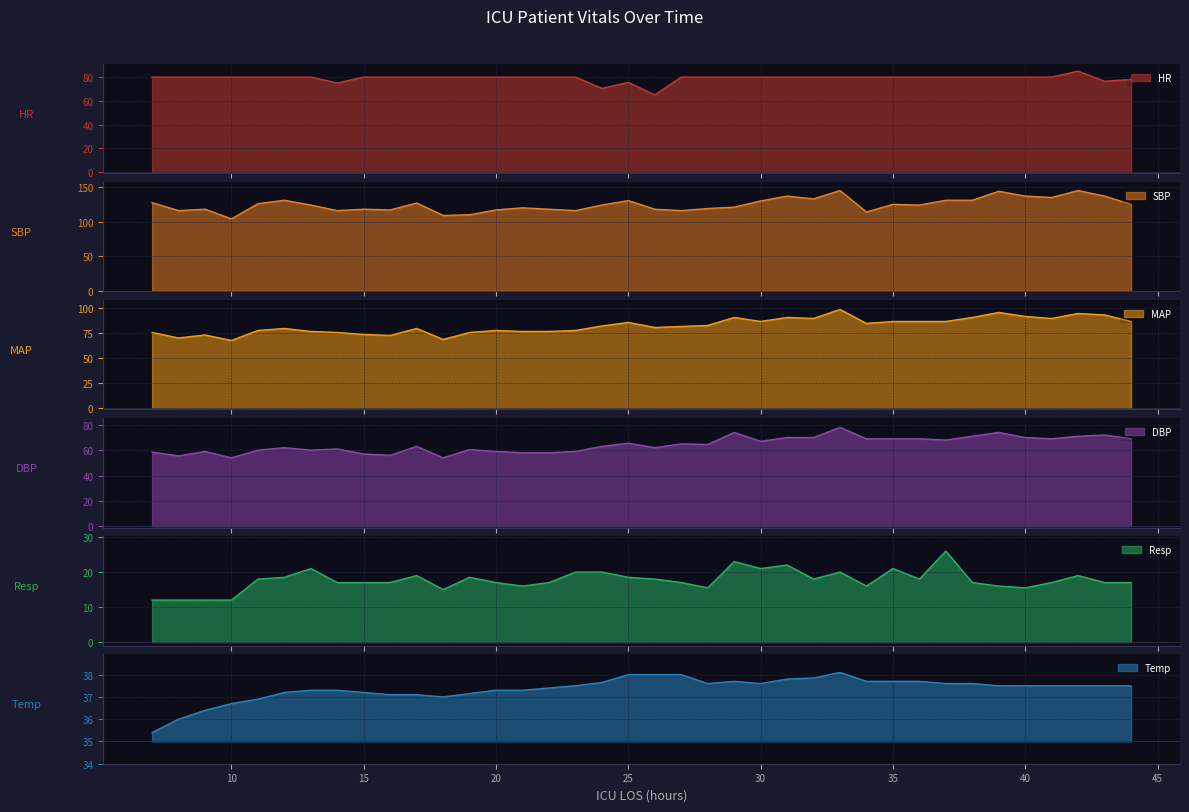

What is the sum of all MAP values?

3144.0